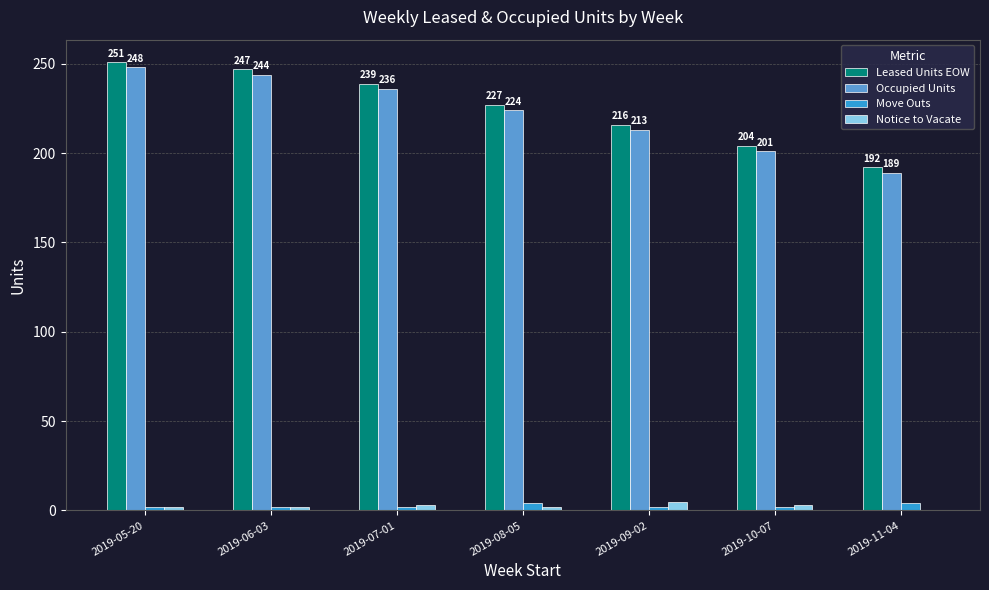

Reading left to right, list all the values displayed in this chart.

Leased Units EOW: 251	247	239	227	216	204	192
Occupied Units: 248	244	236	224	213	201	189
Move Outs: 2	2	2	4	2	2	4
Notice to Vacate: 2	2	3	2	5	3	0